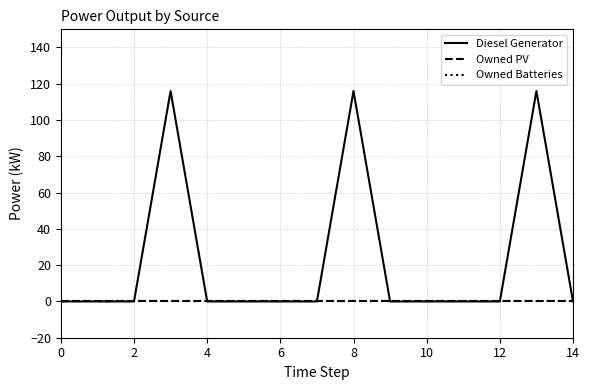

Does the chart have visible grid lines?

Yes